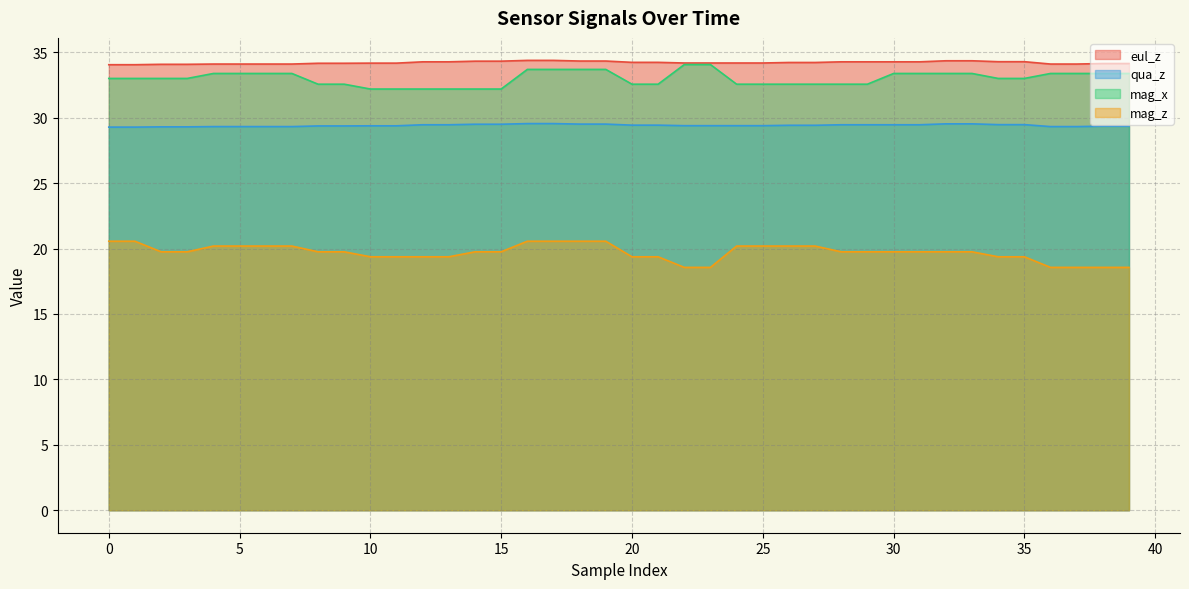

True or false: mag_x and mag_z intersect in this chart.

False